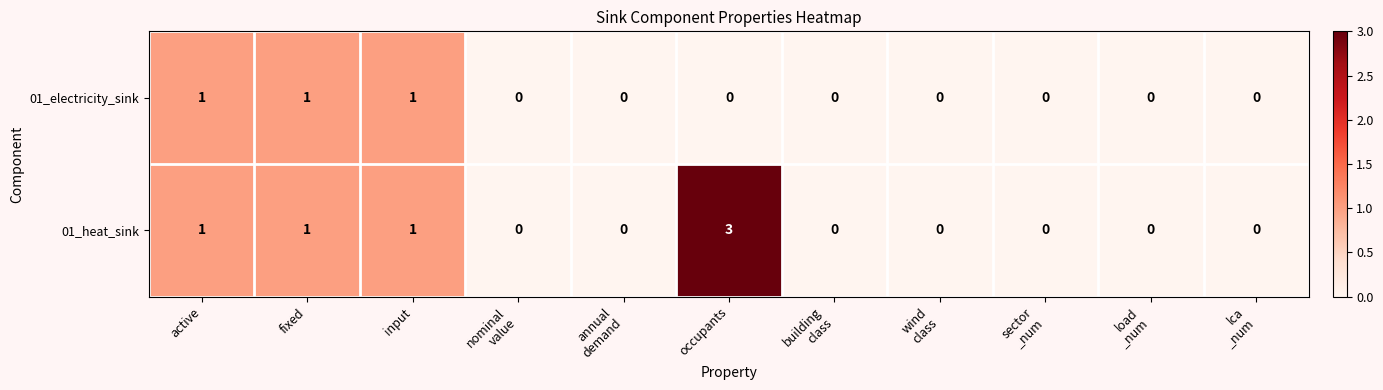

At which category is the sum across all series the highest?

occupants